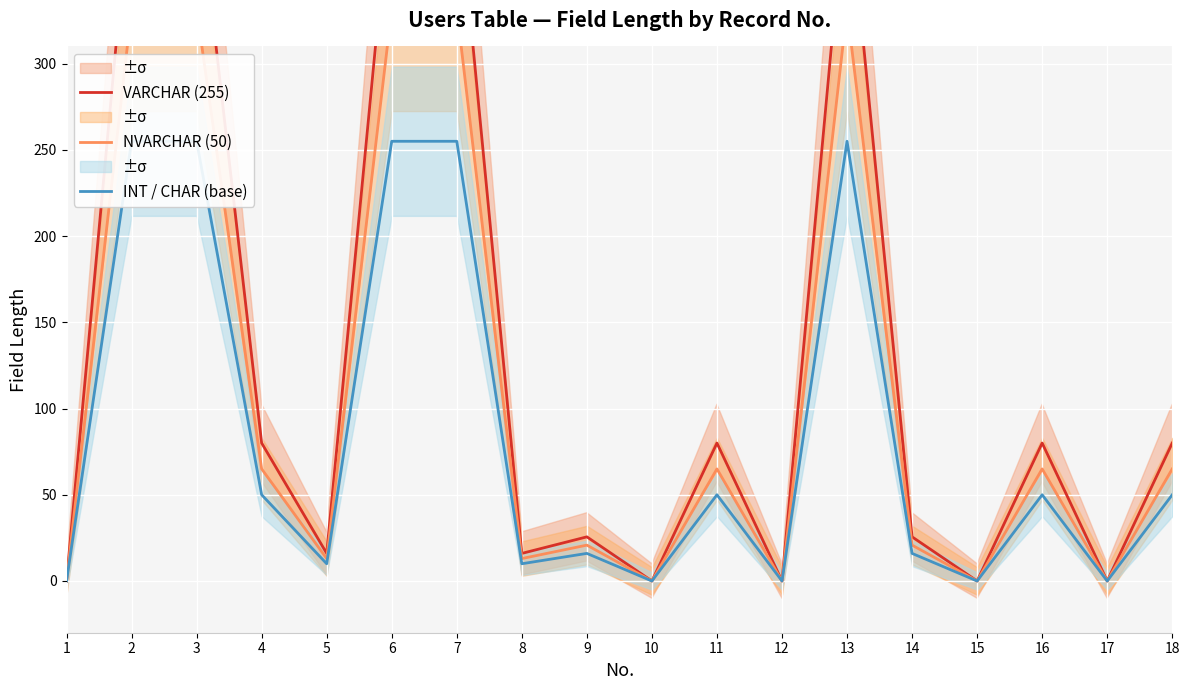

True or false: INT / CHAR (base) and NVARCHAR (50) cross at least once.

False